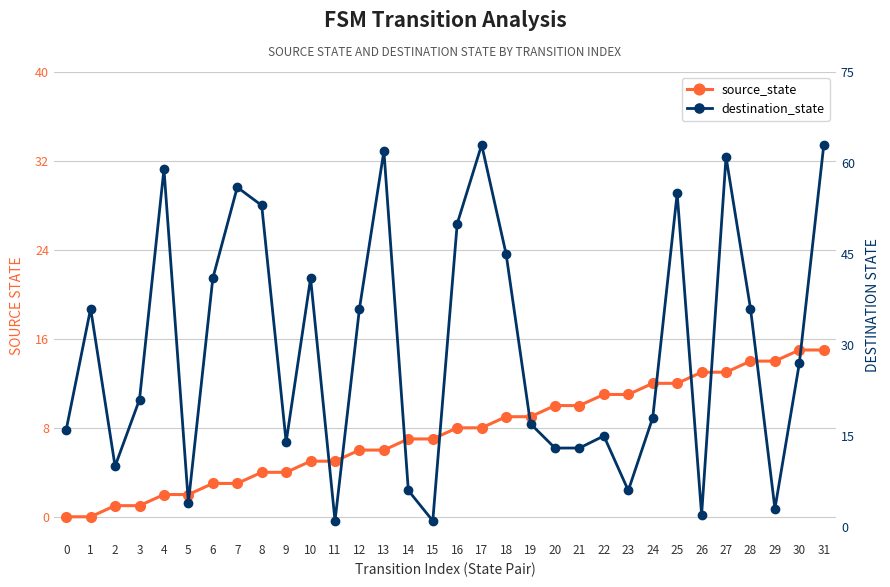

What are all the series names shown in the legend?

source_state, destination_state